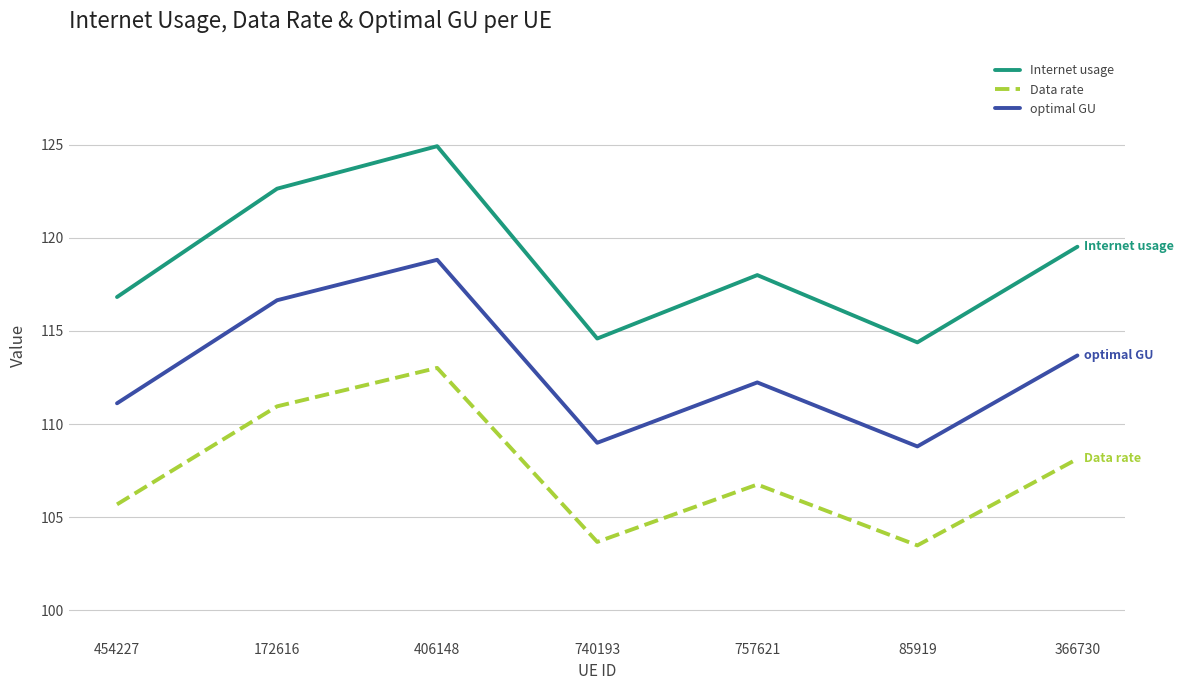

What is the greatest value displayed?

124.9